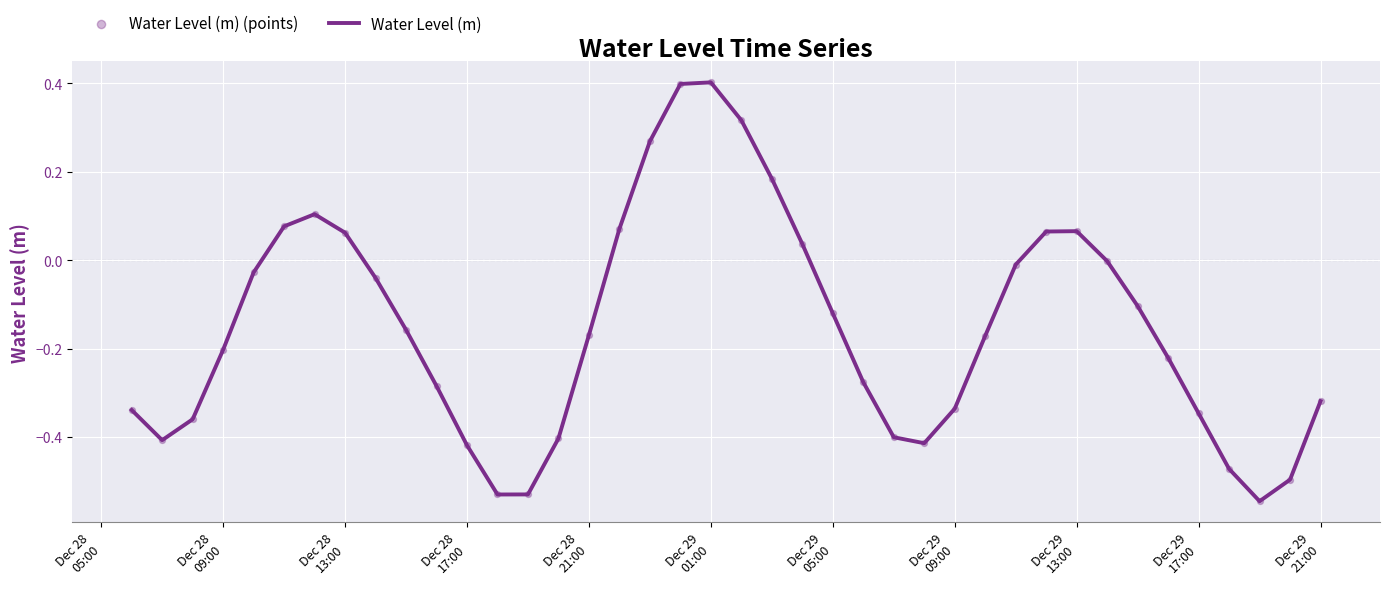

What is the difference between the maximum and minimum values?

0.9